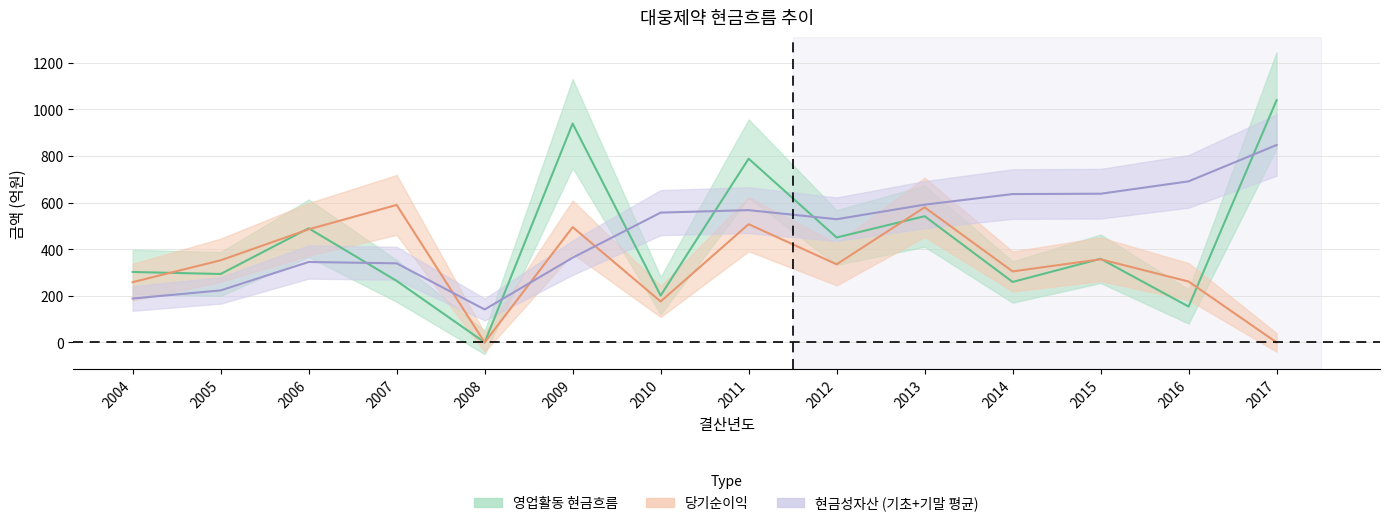

Is this an area chart (filled region under the line)?

No